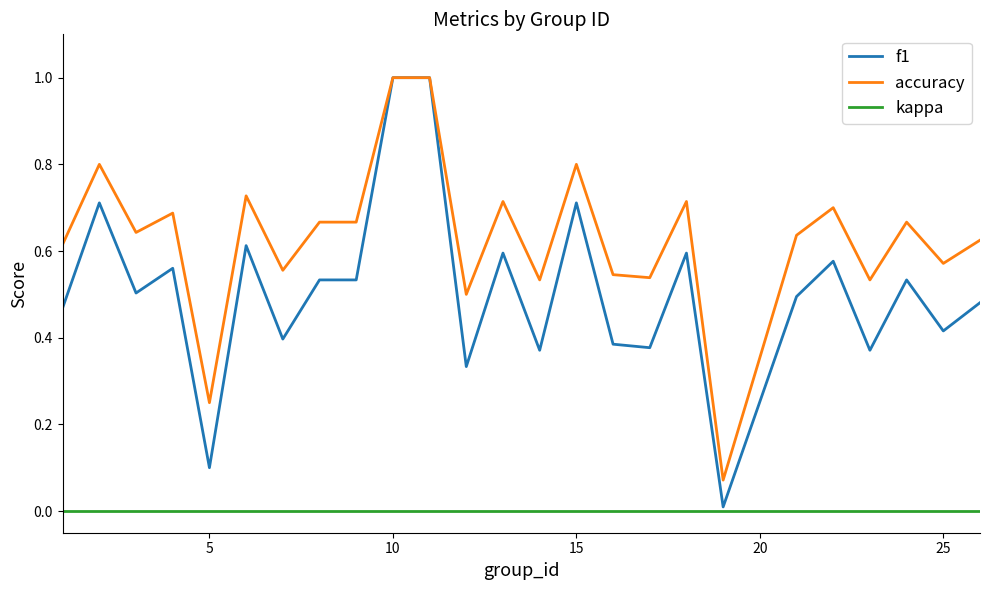

How many lines are shown in the chart?

3